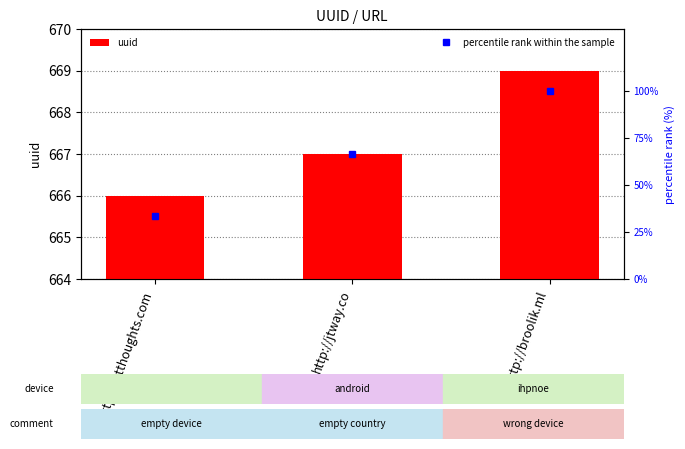

Reading left to right, transcribe all the data shown in this chart.

http://jetthoughts.com=666	http://jtway.co=667	http://broolik.ml=669